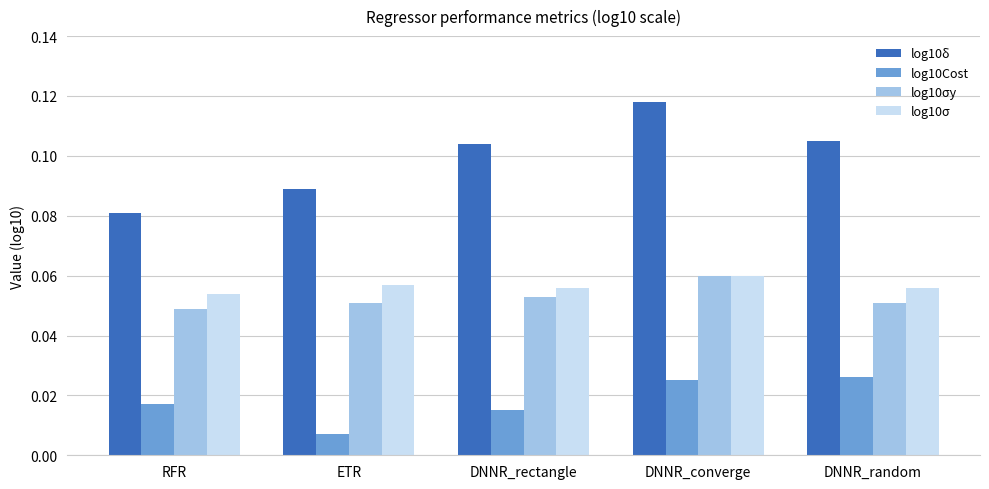

At which label is log10δ closest to 0?

RFR